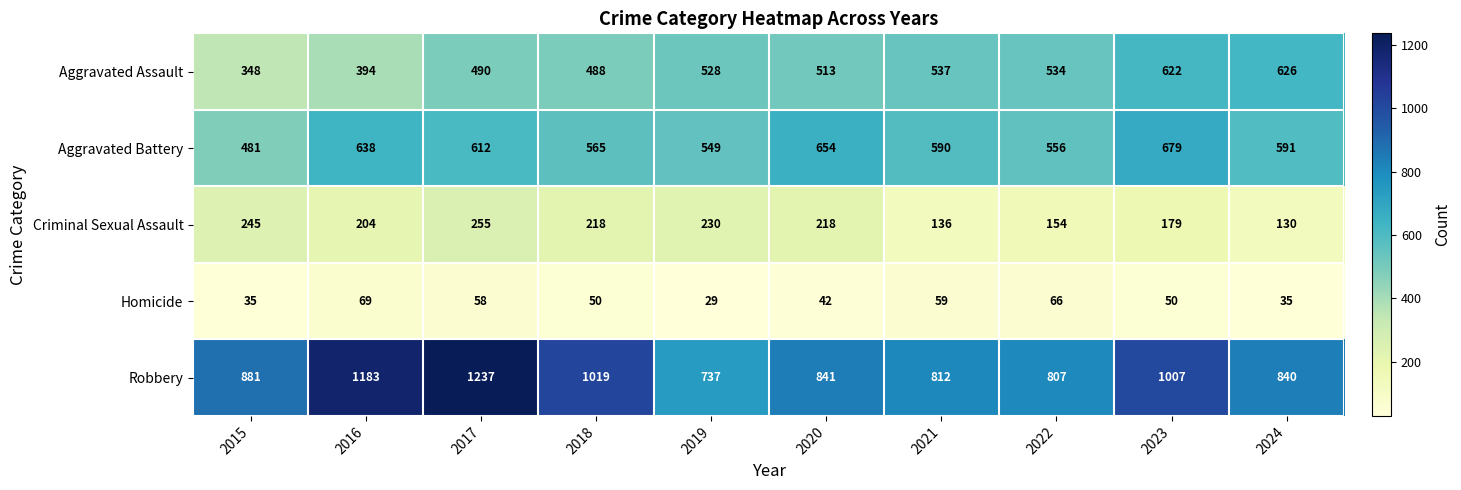

What is the difference between the Robbery values at 2022 and 2019?

70